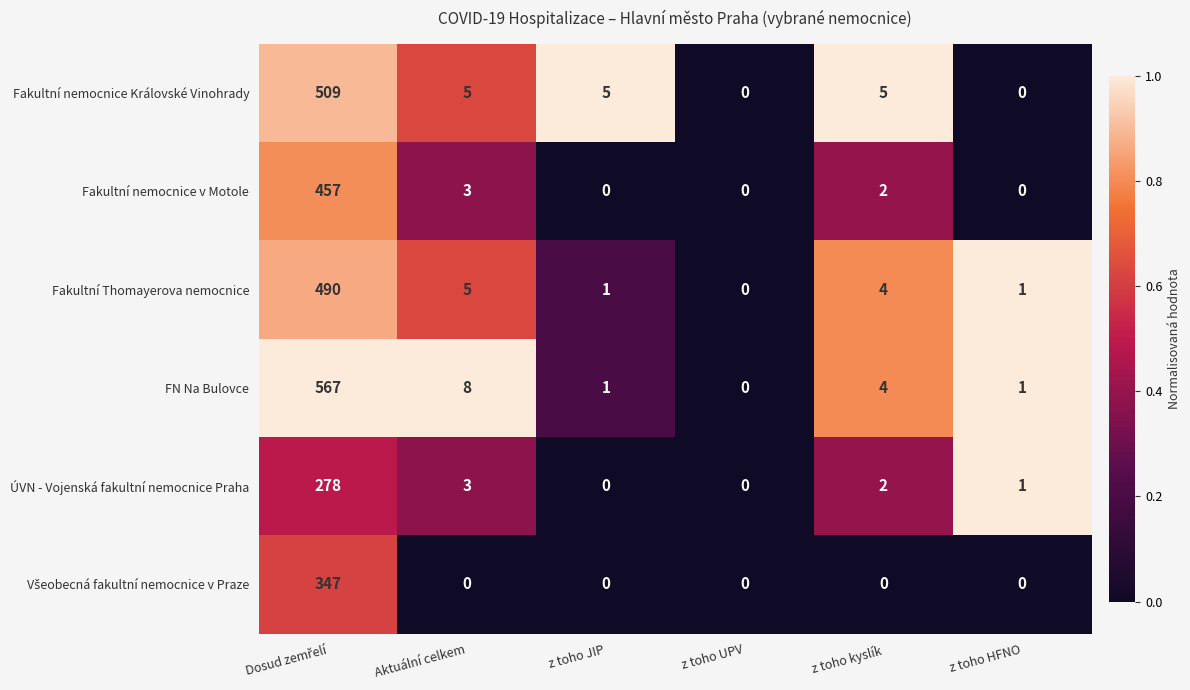

Count the number of data series in this chart.

6